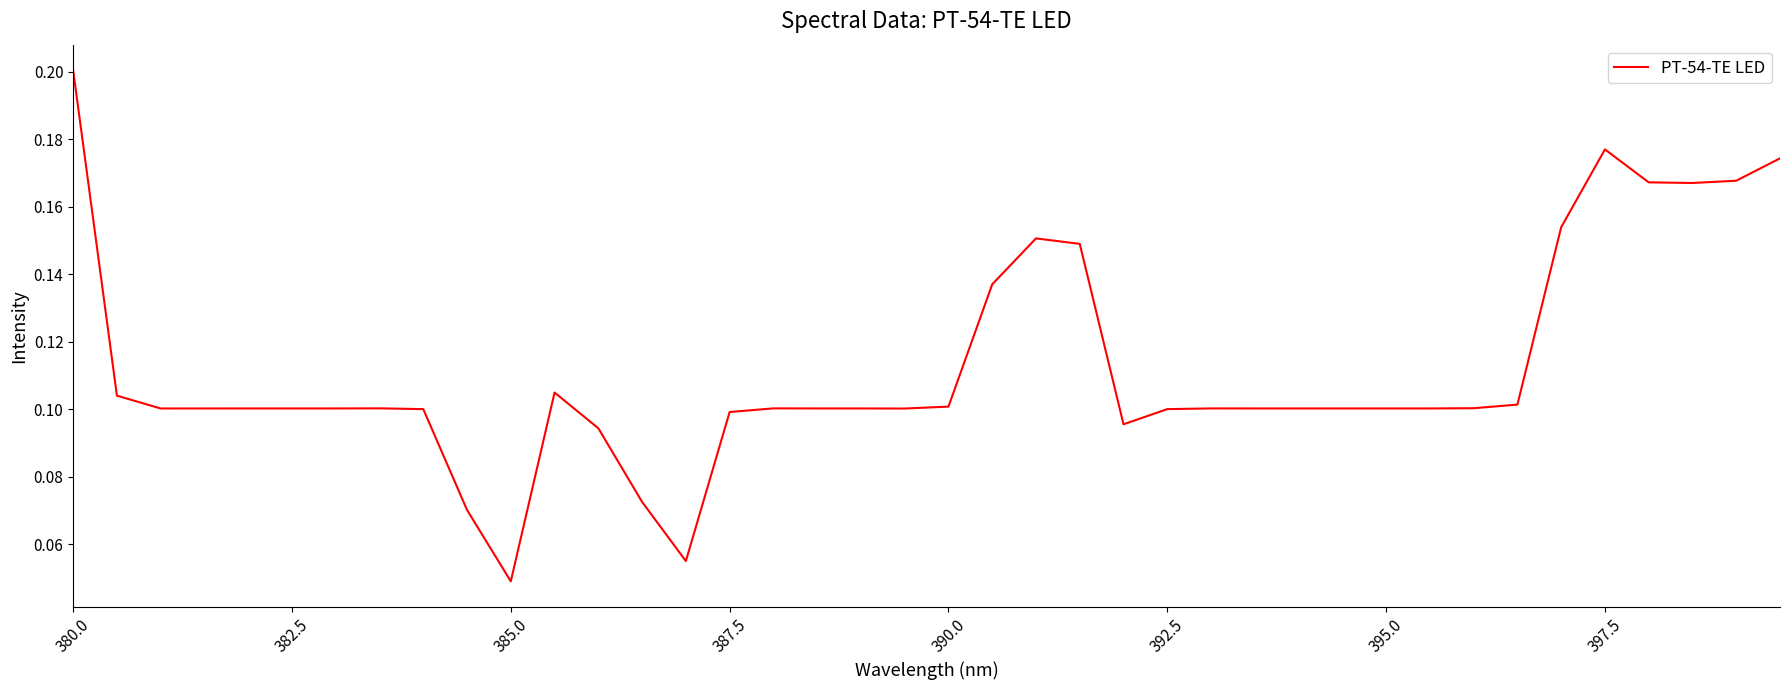

Where is the data nearest to the value 0?

385.0